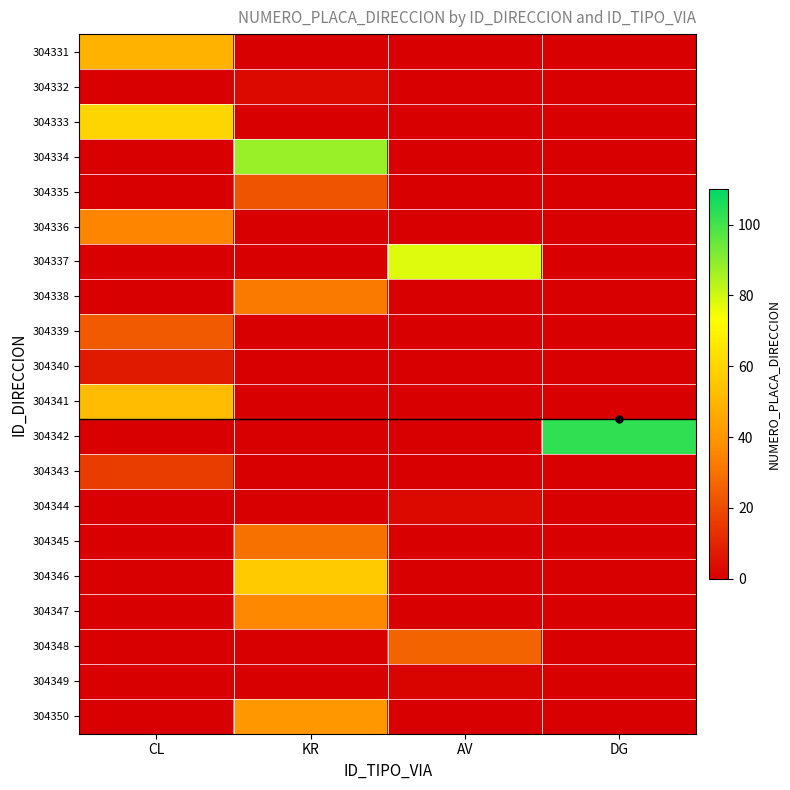

Reading left to right, extract all data points from this chart.

304331: CL=49.0	KR=0.1	AV=0.1	DG=0.1
304332: CL=0.1	KR=3.0	AV=0.1	DG=0.1
304333: CL=60.0	KR=0.1	AV=0.1	DG=0.1
304334: CL=0.1	KR=88.0	AV=0.1	DG=0.1
304335: CL=0.1	KR=22.0	AV=0.1	DG=0.1
304336: CL=35.0	KR=0.1	AV=0.1	DG=0.1
304337: CL=0.1	KR=0.1	AV=78.0	DG=0.1
304338: CL=0.1	KR=32.0	AV=0.1	DG=0.1
304339: CL=24.0	KR=0.1	AV=0.1	DG=0.1
304340: CL=7.0	KR=0.1	AV=0.1	DG=0.1
304341: CL=52.0	KR=0.1	AV=0.1	DG=0.1
304342: CL=0.1	KR=0.1	AV=0.1	DG=103.0
304343: CL=16.0	KR=0.1	AV=0.1	DG=0.1
304344: CL=0.1	KR=0.1	AV=3.0	DG=0.1
304345: CL=0.1	KR=30.0	AV=0.1	DG=0.1
304346: CL=0.1	KR=57.0	AV=0.1	DG=0.1
304347: CL=0.1	KR=36.0	AV=0.1	DG=0.1
304348: CL=0.1	KR=0.1	AV=26.0	DG=0.1
304349: CL=0.1	KR=0.1	AV=1.0	DG=0.1
304350: CL=0.1	KR=40.0	AV=0.1	DG=0.1